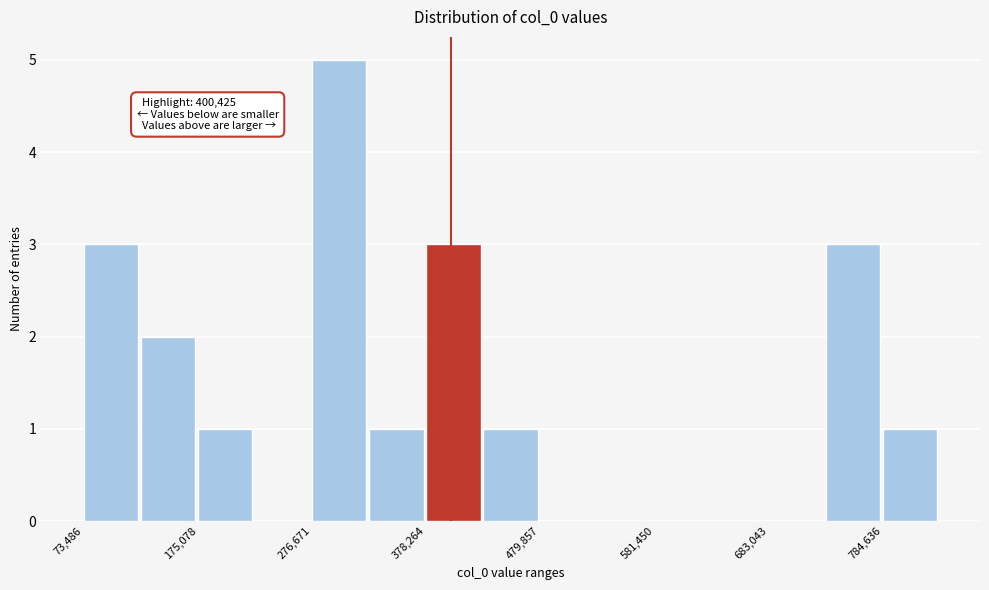

Read against the x-axis, roughly where is the centre of the tallest bar?

300000